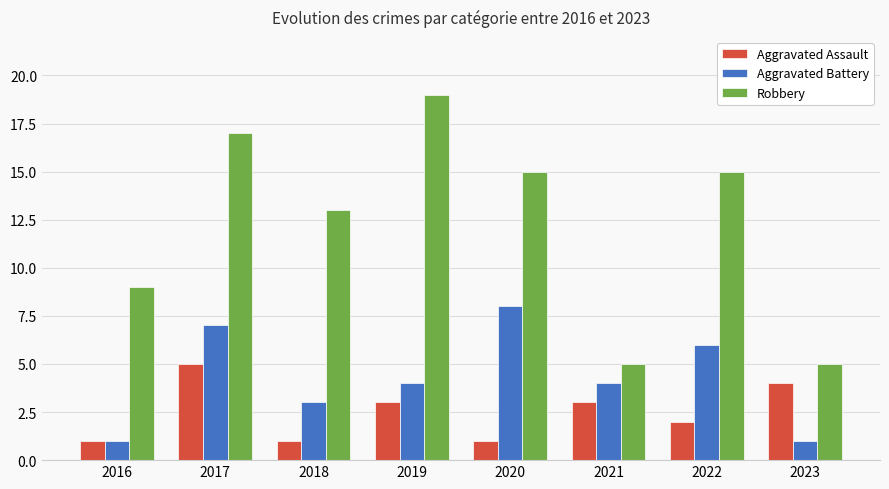

At which category is the sum across all series the highest?

2017